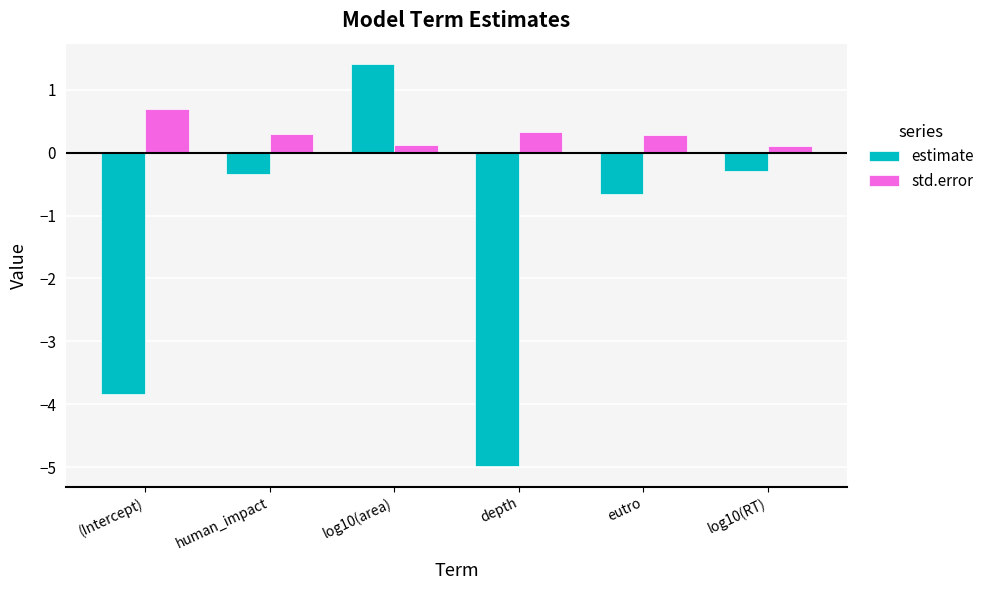

Rank the series by their maximum value, from lowest to highest.

std.error, estimate